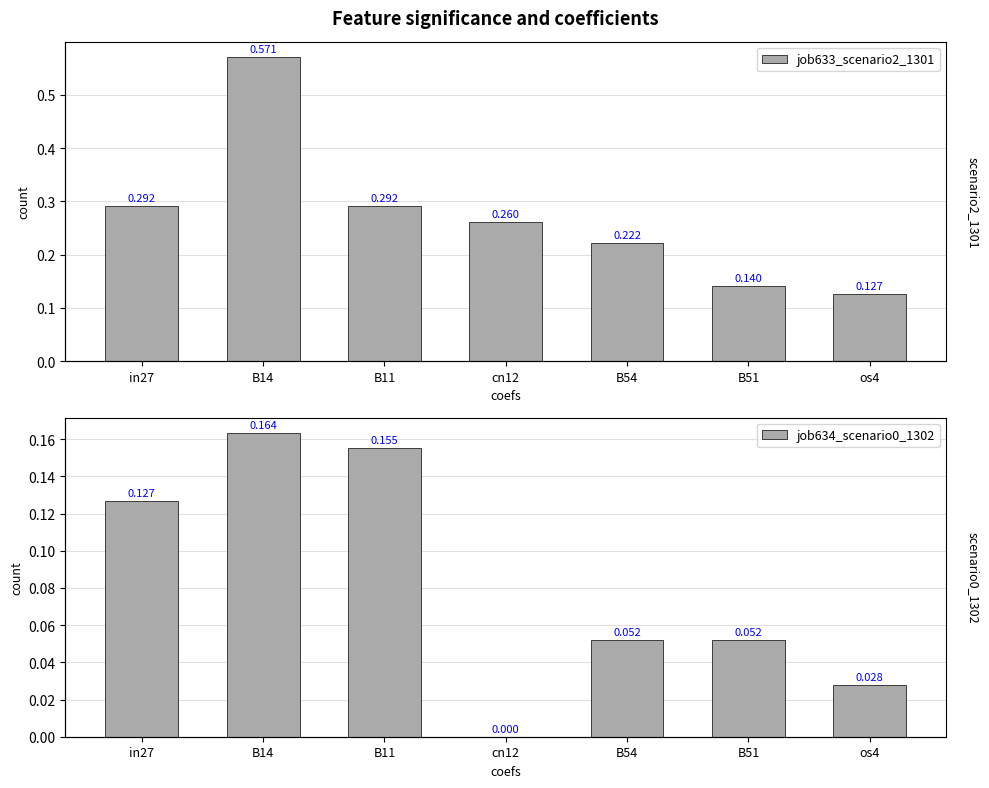

Rank the series by their average value, from lowest to highest.

job634_scenario0_1302, job633_scenario2_1301